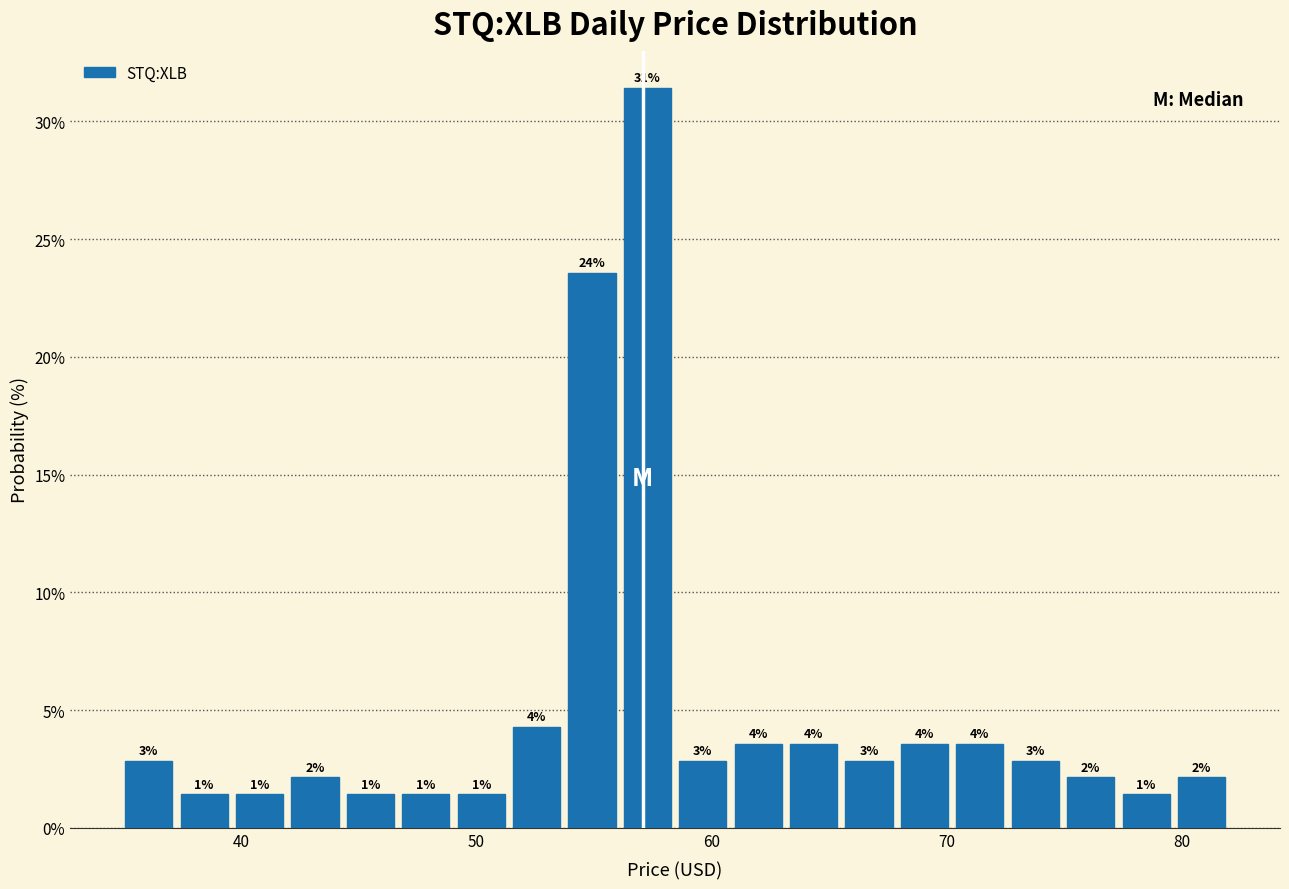

Around what value on the x-axis is the tallest bar? Give the approximate position of its centre, as read against the axis.

57